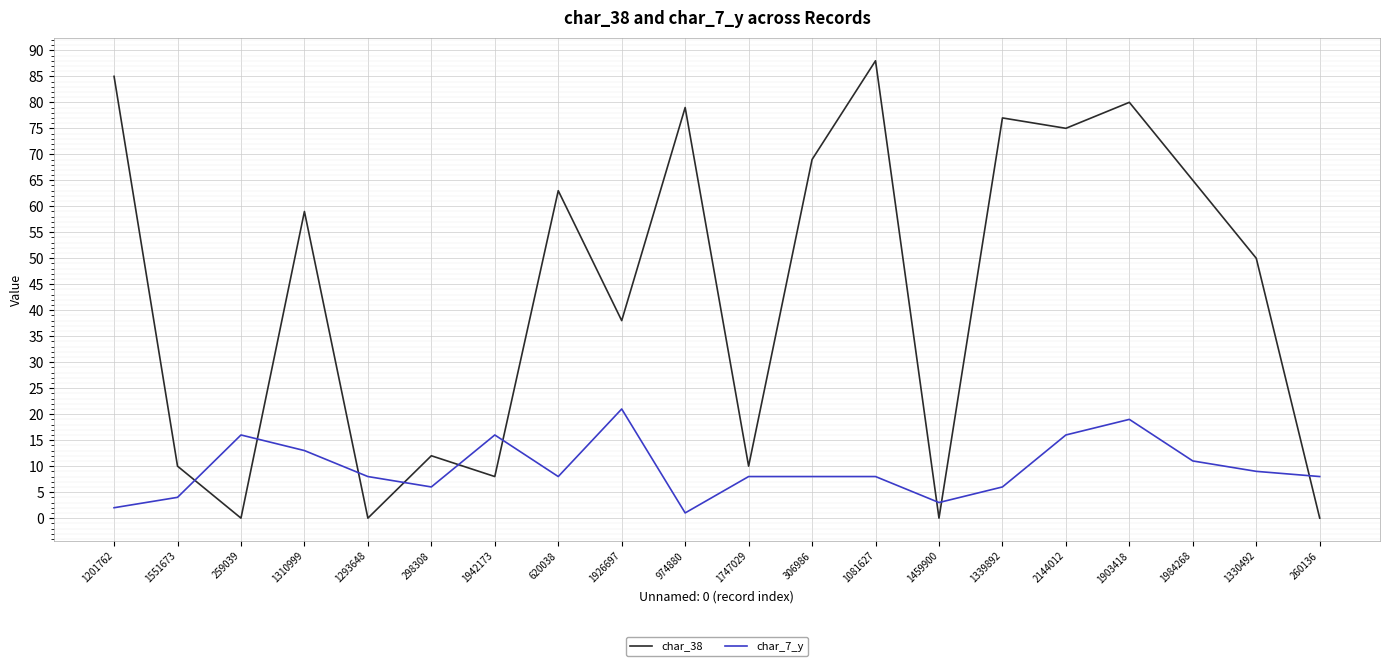

What are all the series names shown in the legend?

char_38, char_7_y